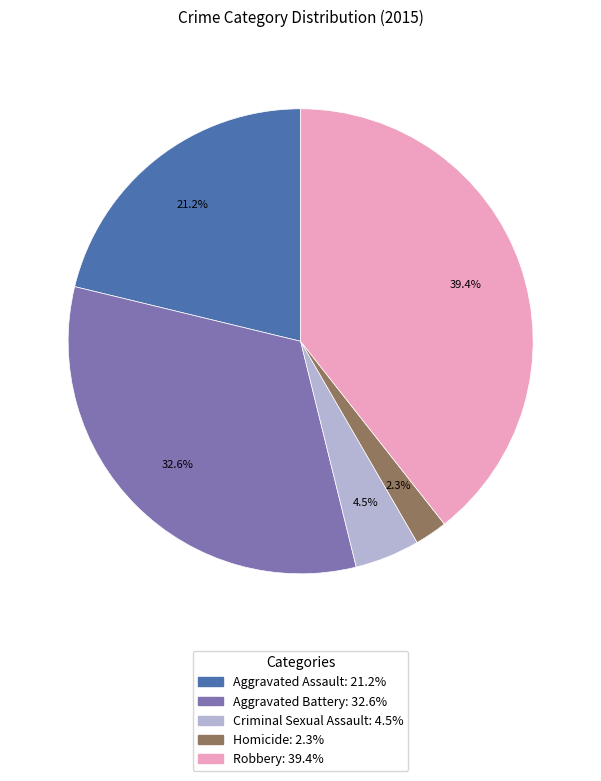

To the nearest percent, what portion does Robbery represent?

39%